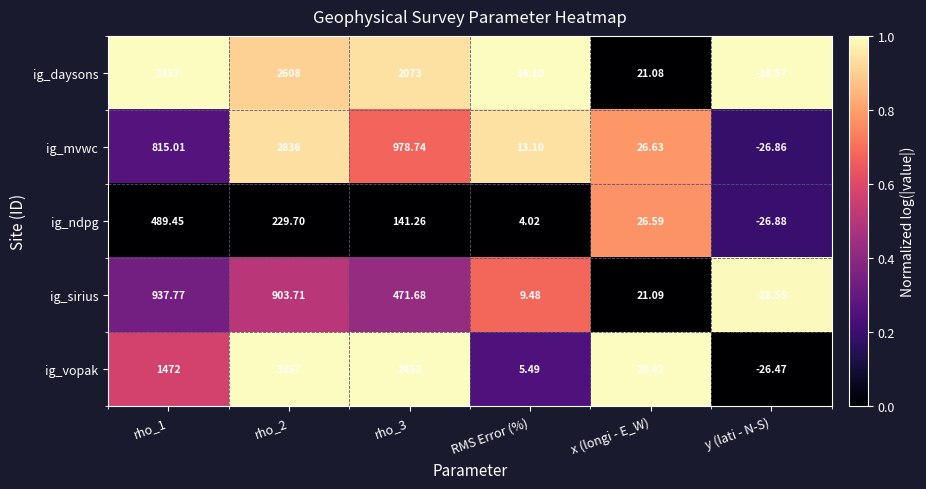

Rank the series at y (lati - N-S) from lowest to highest value.

ig_daysons, ig_sirius, ig_ndpg, ig_mvwc, ig_vopak